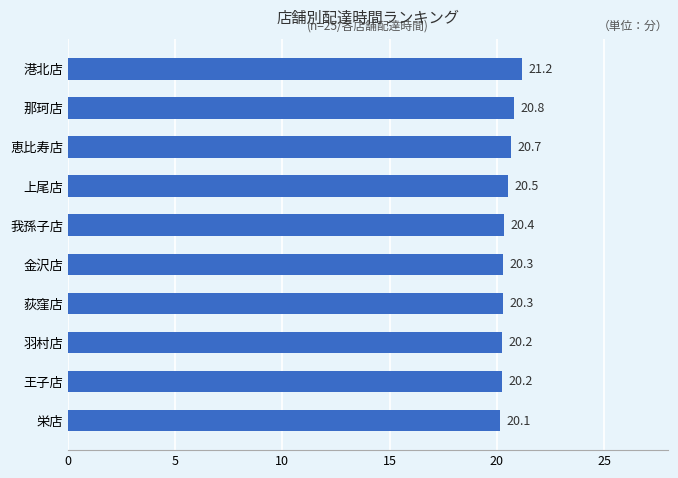

Which has a higher value, 港北店 or 我孫子店?

港北店